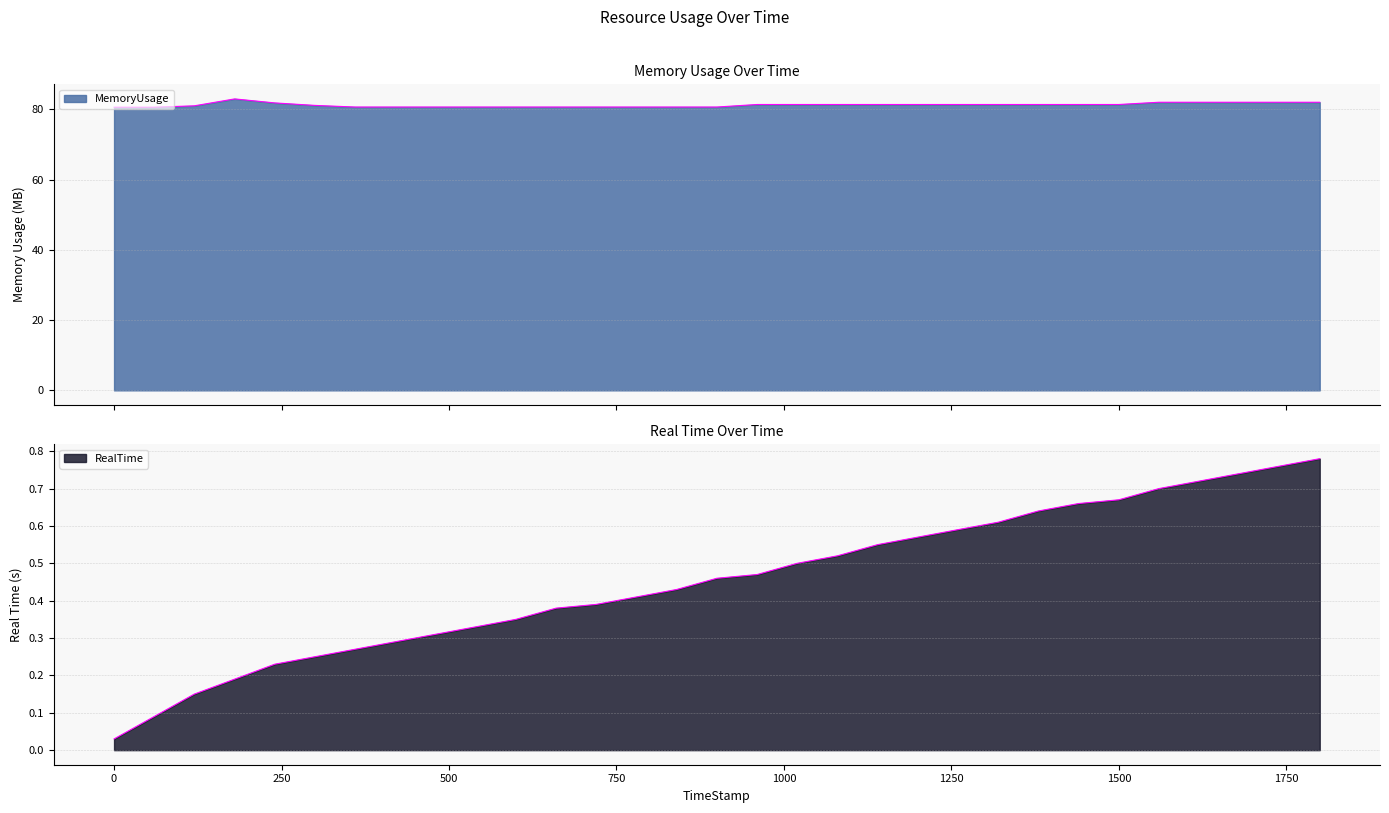

What is the sum of all RealTime values?

14.0